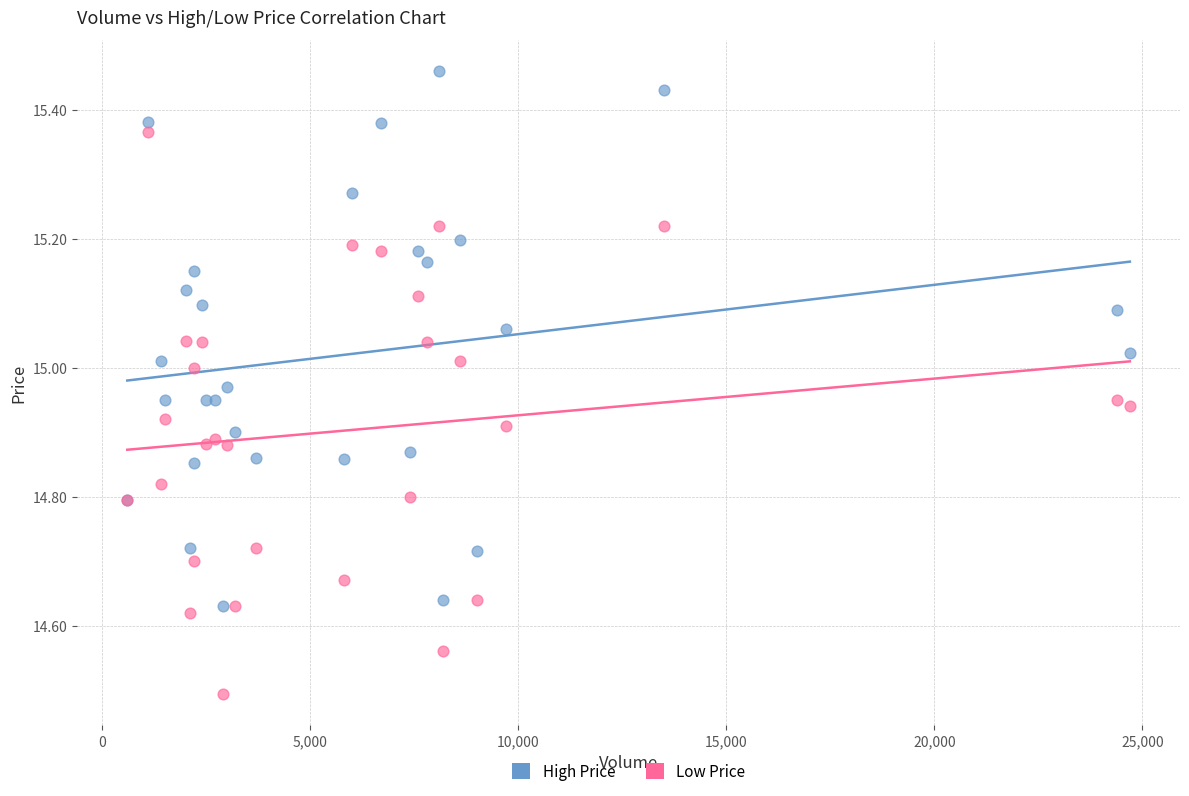

Which series contains the lowest Y value?

Low Price